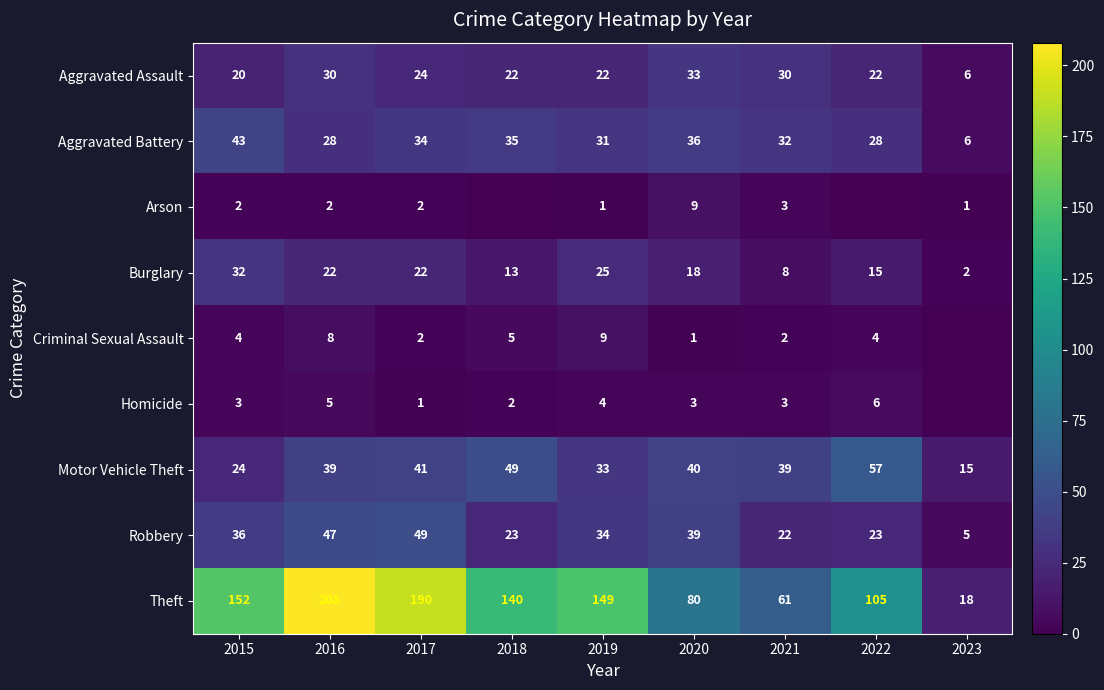

How many values in the Motor Vehicle Theft series are below 39?

3